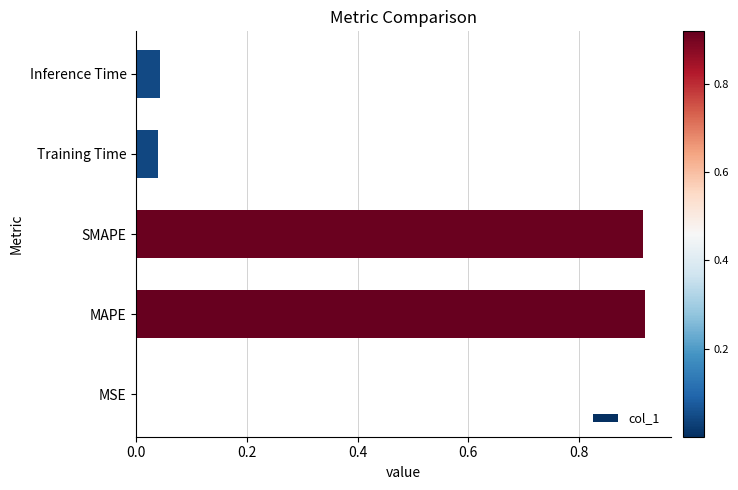

What is the sum of the values at MAPE and SMAPE?

1.8